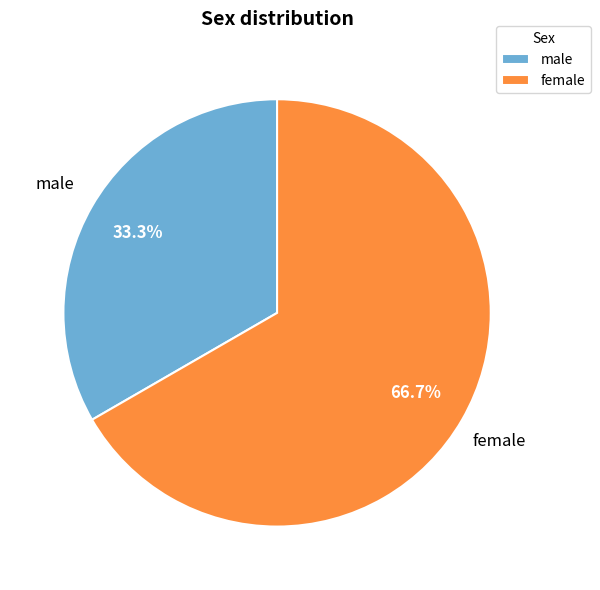

Is it true that male is 27% of the pie?

False